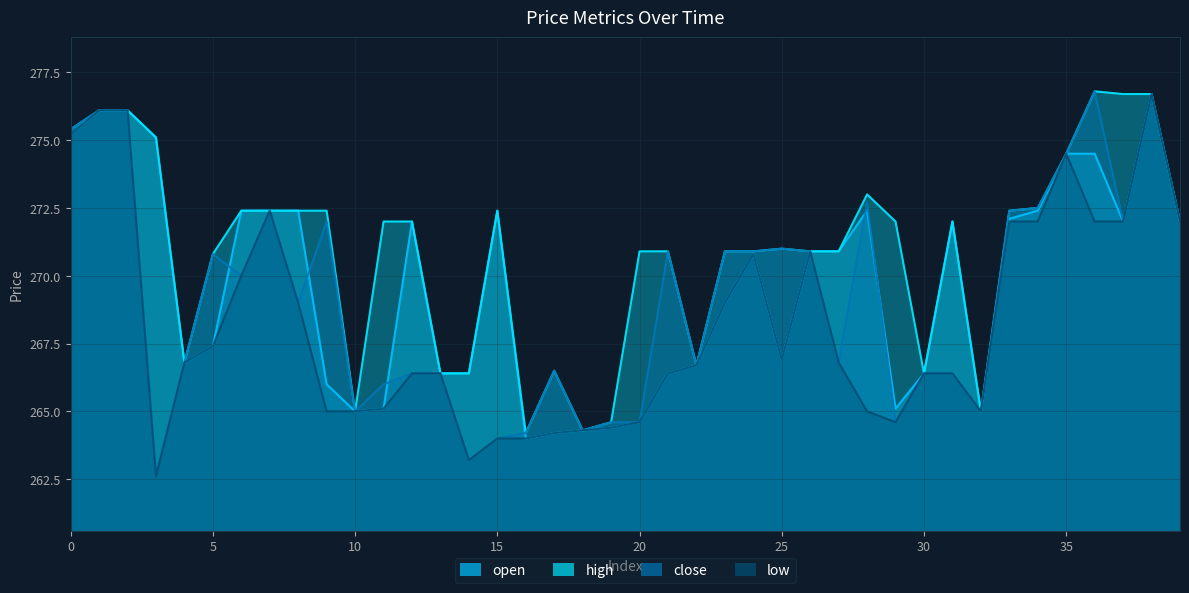

How many interior local peaks does the close series have?

9